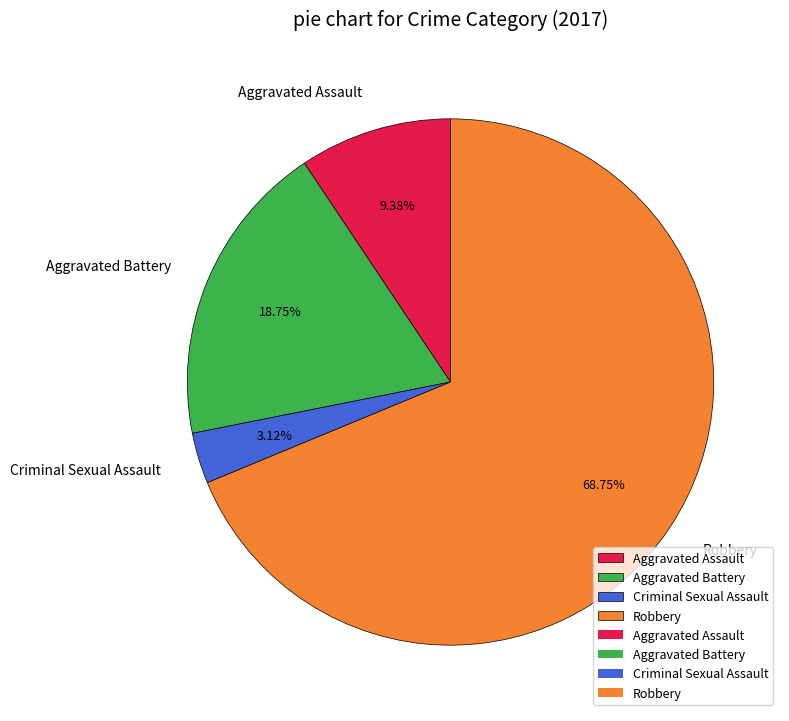

To the nearest percent, what is the difference between the Aggravated Battery and Robbery slice percentages?

50%